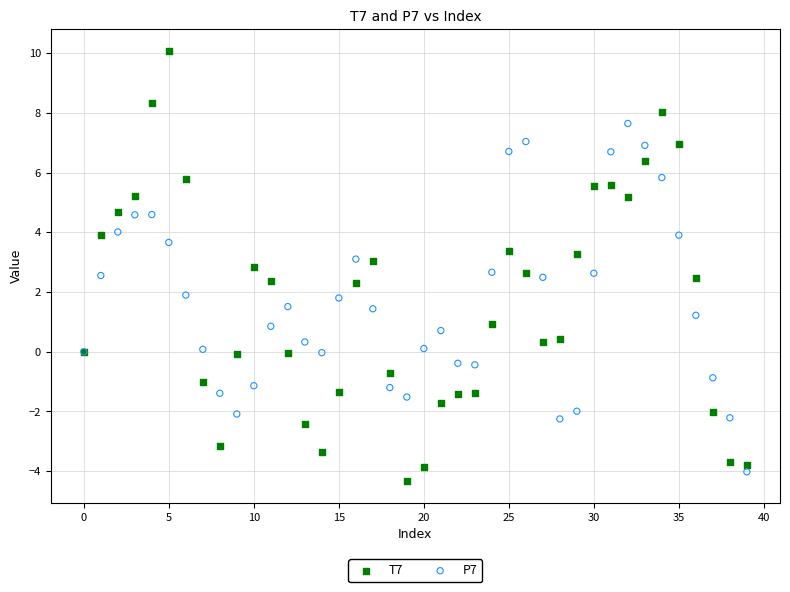

Which series has the largest Y range (max minus min)?

T7